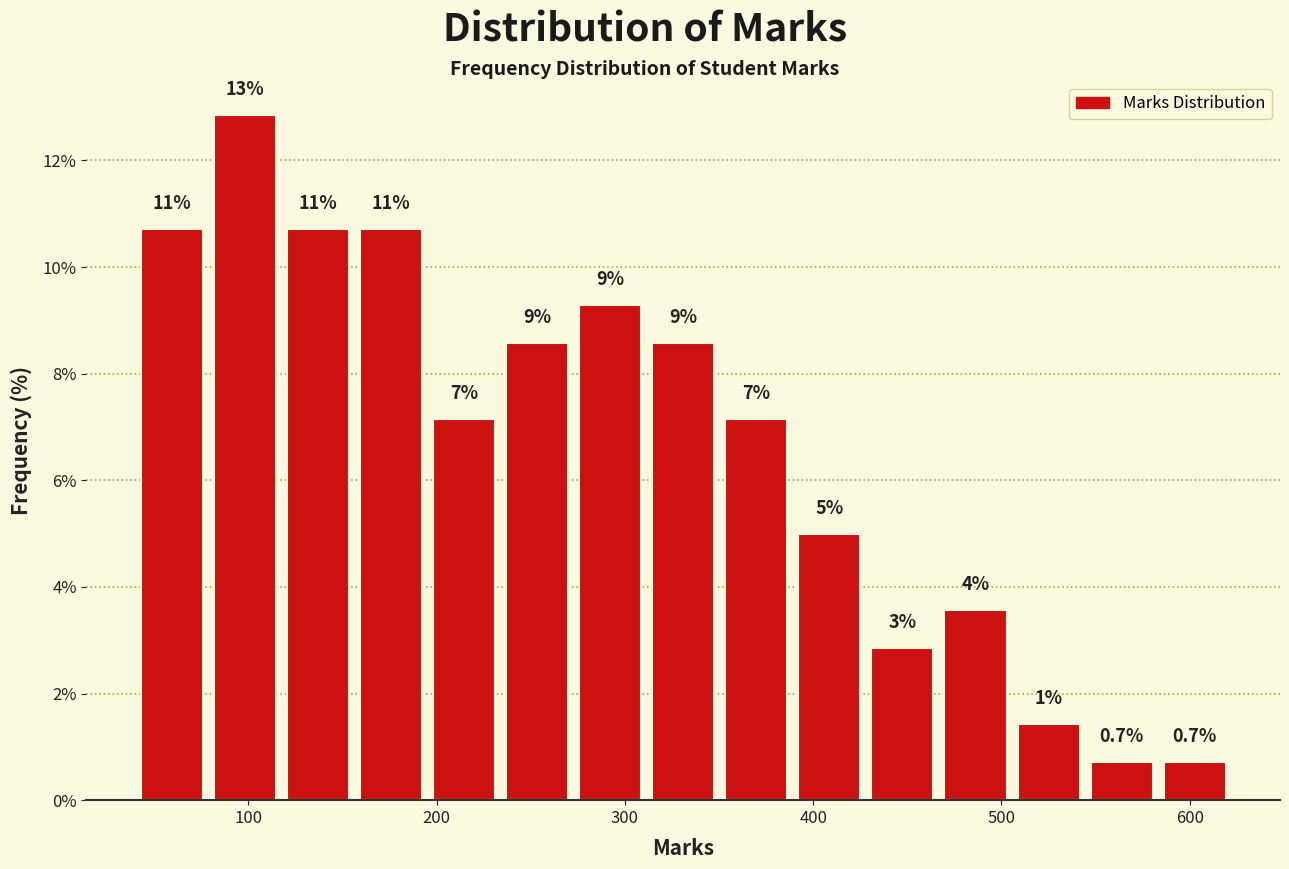

Around what value on the x-axis is the tallest bar? Give the approximate position of its centre, as read against the axis.

100